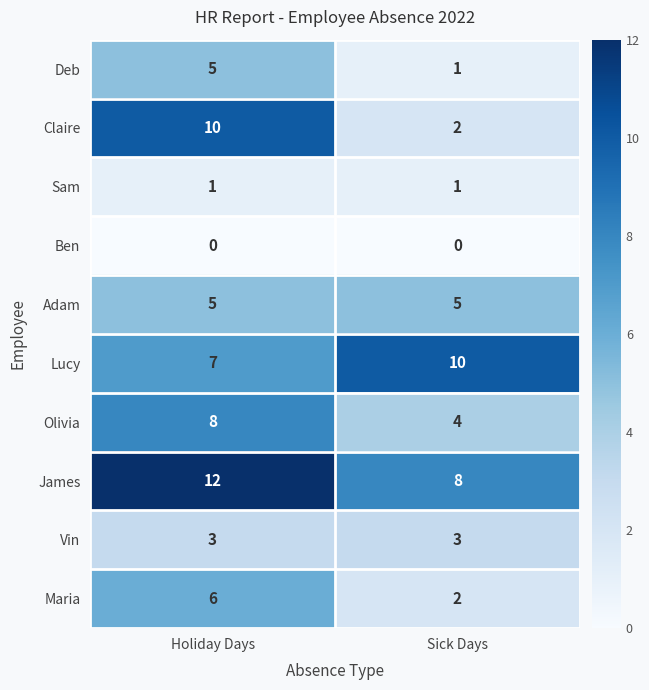

How many series are shown in this chart?

10